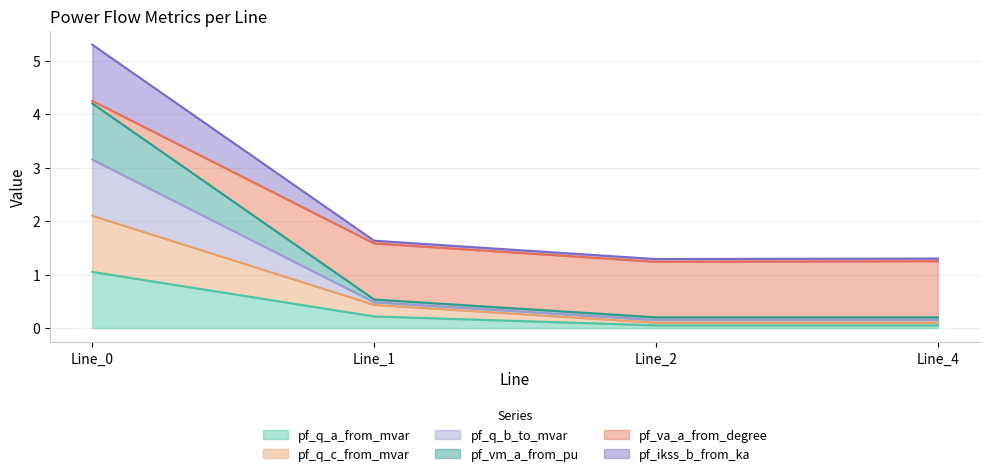

Does the chart display data point markers on the line(s)?

No